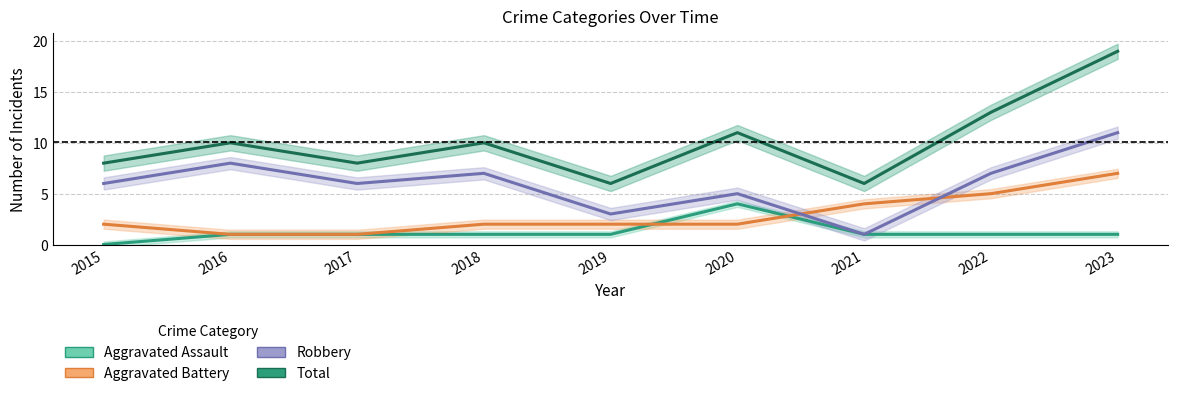

At which category is the sum across all series the highest?

2023